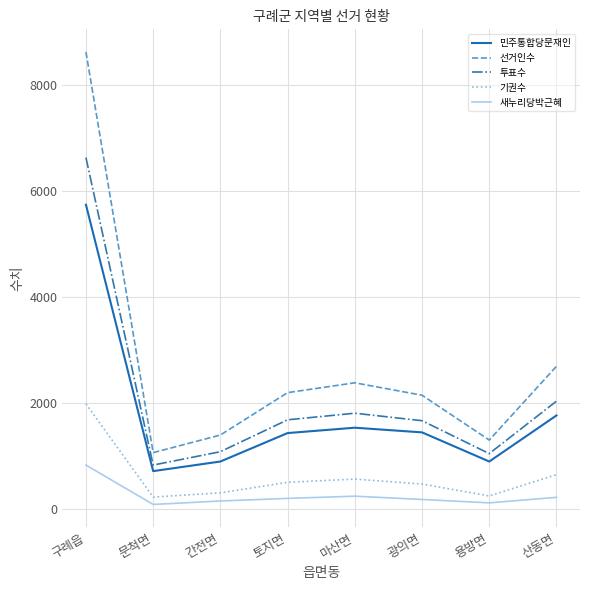

What is the difference between the maximum and second lowest values in the 민주통합당문재인 series?

4839